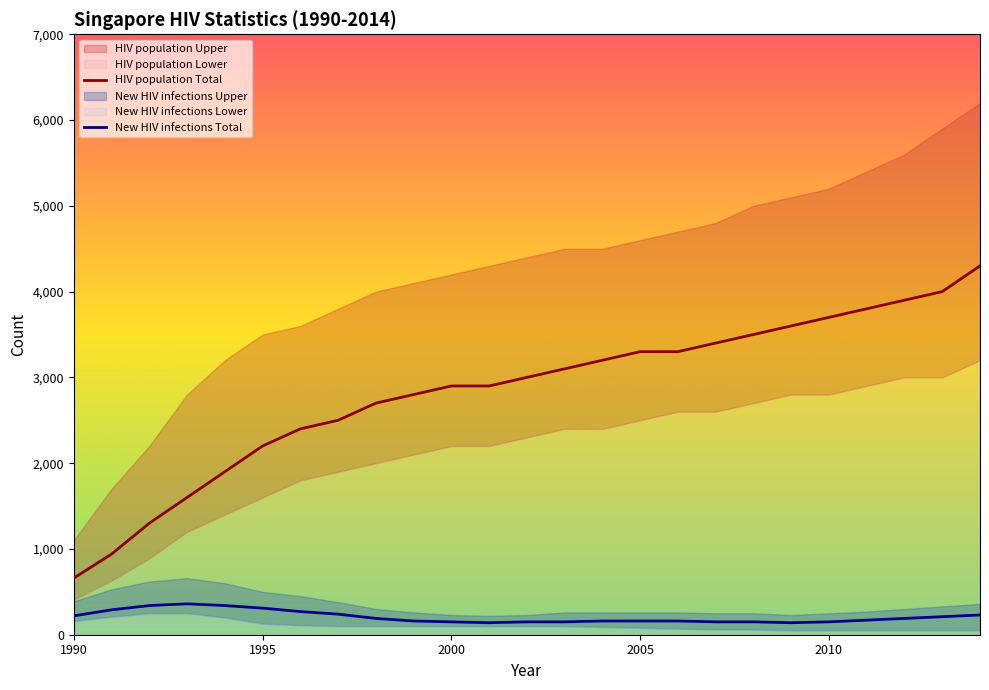

How many lines are shown in the chart?

2